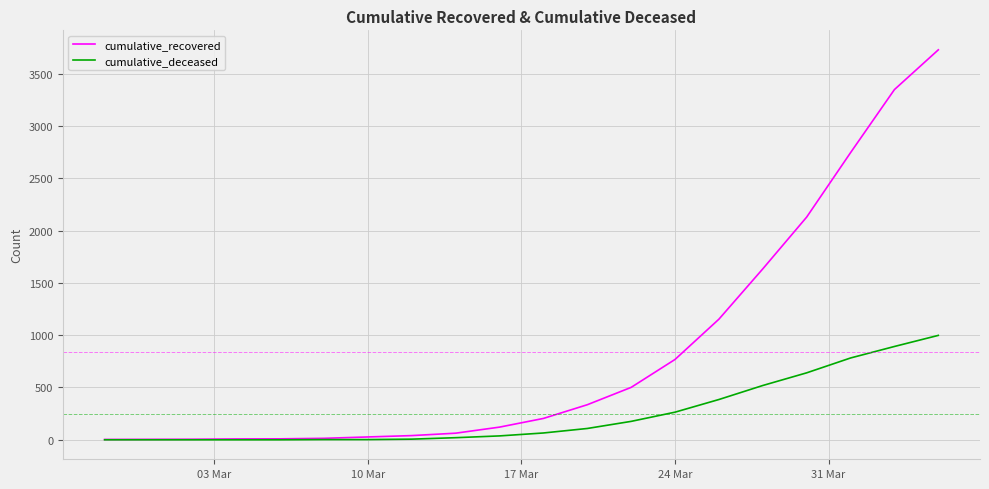

What is the greatest value displayed?

3728